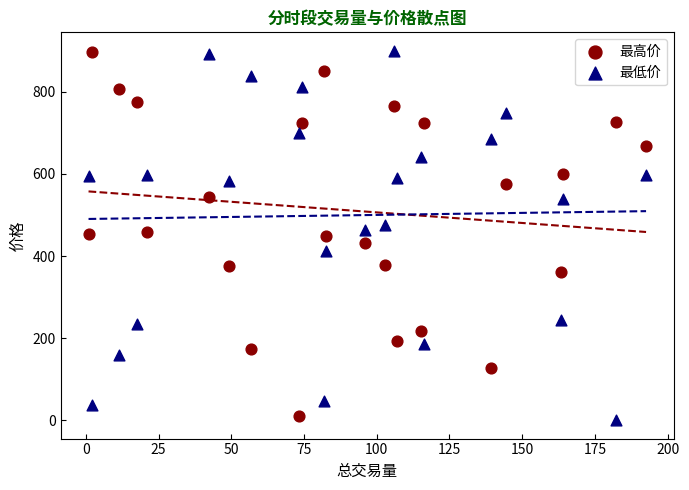

What is the X range (max minus min) for the scatter plot?

191.7